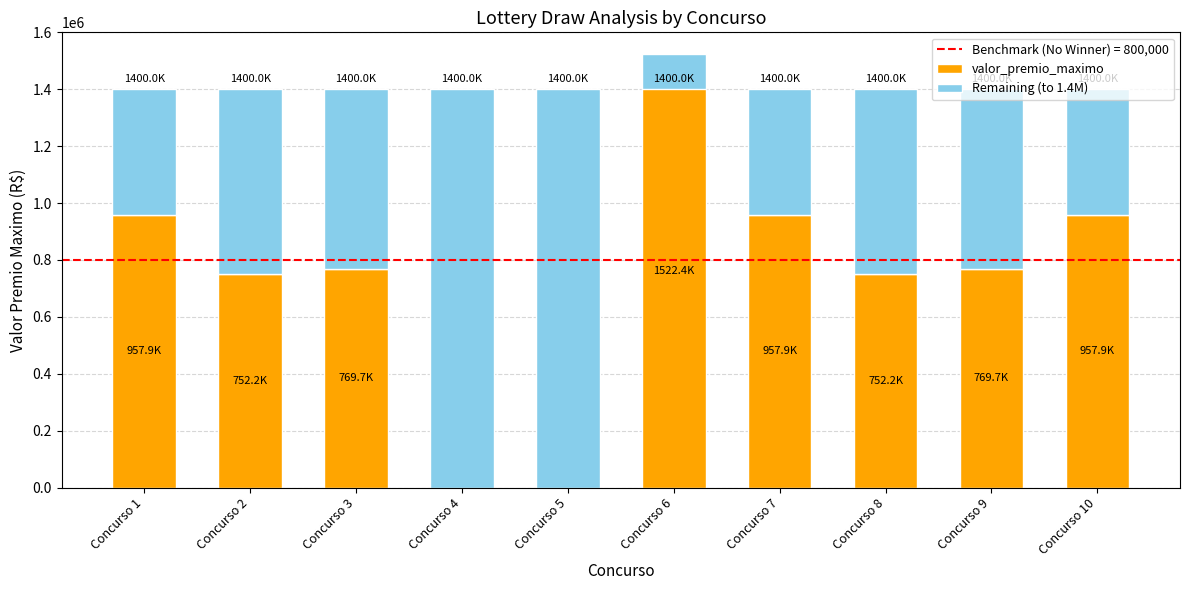

What is the difference between the maximum and minimum values in the valor_premio_maximo series?

1522364.0